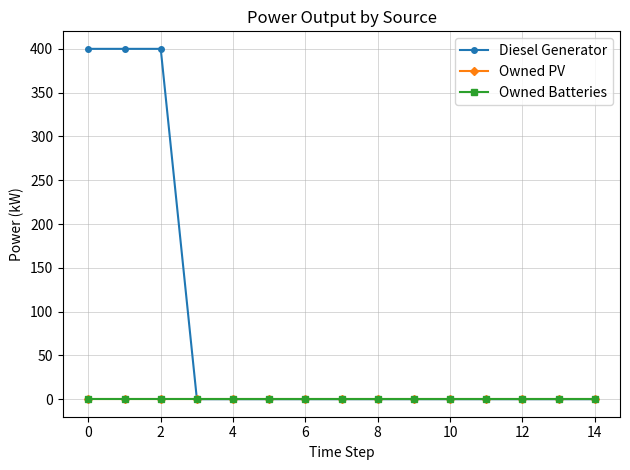

True or false: Owned PV and Owned Batteries cross at least once.

False